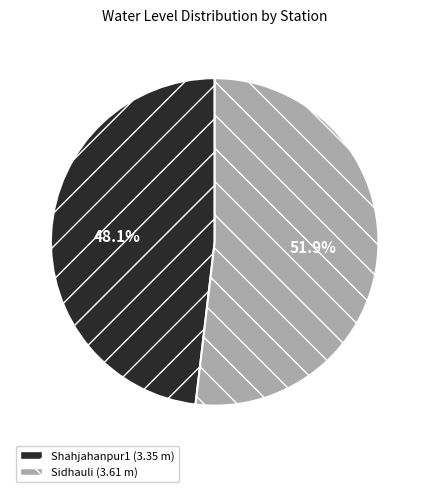

Which slice represents more than half of the pie?

Sidhauli